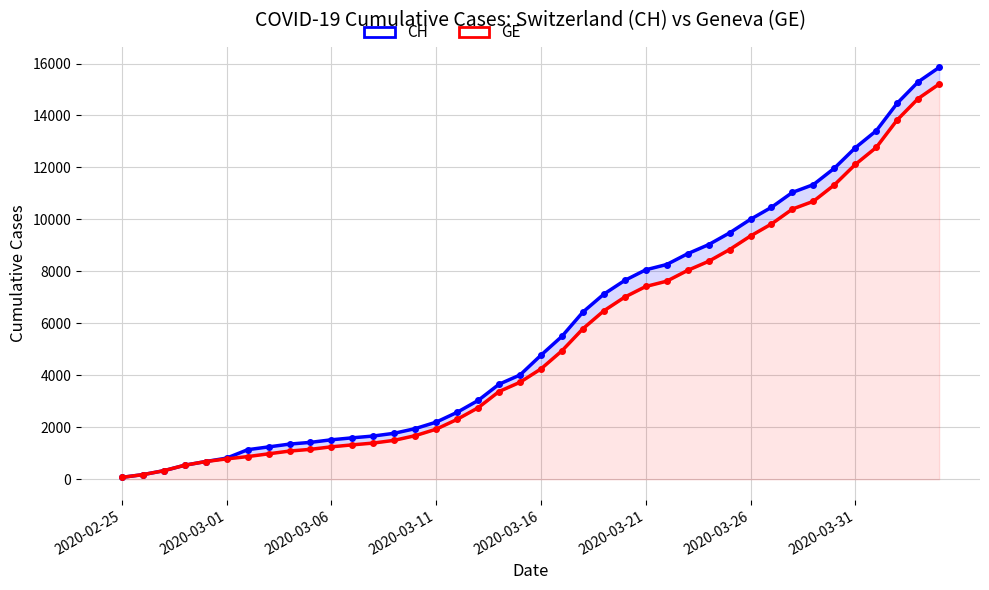

What position from the right is 17?

23